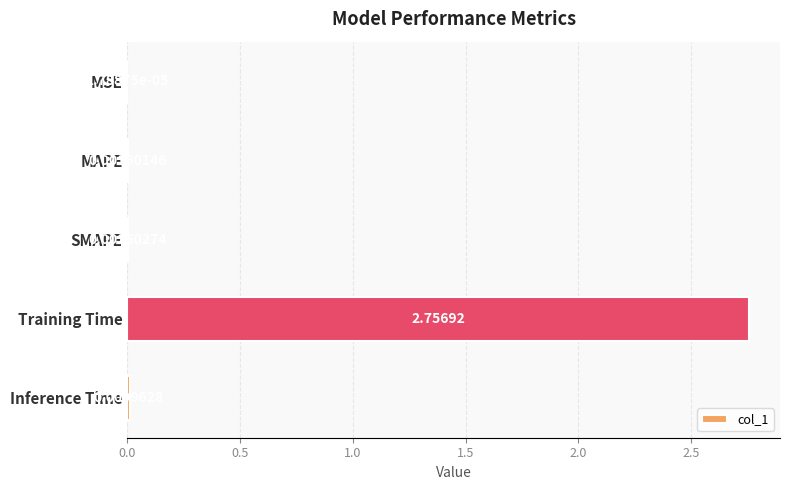

Between SMAPE and MSE, which is larger?

SMAPE